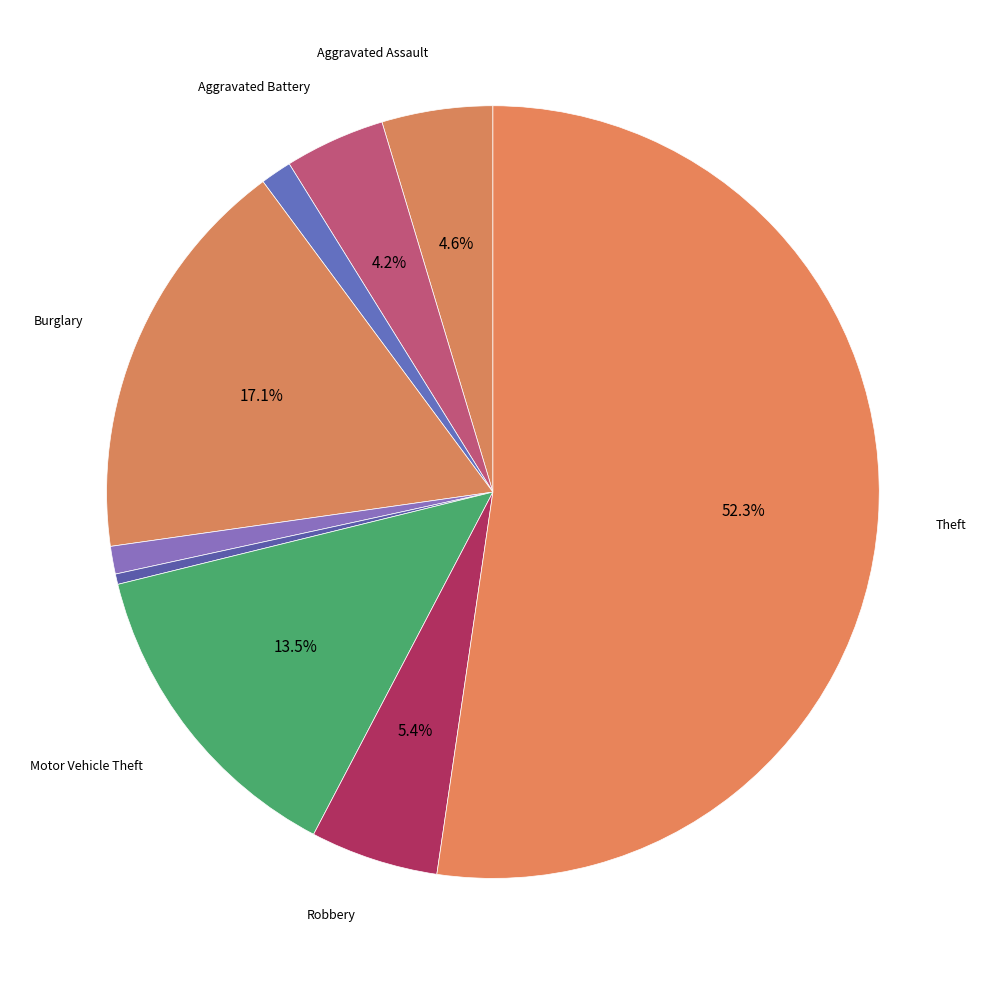

How many slices are in this pie chart?

9